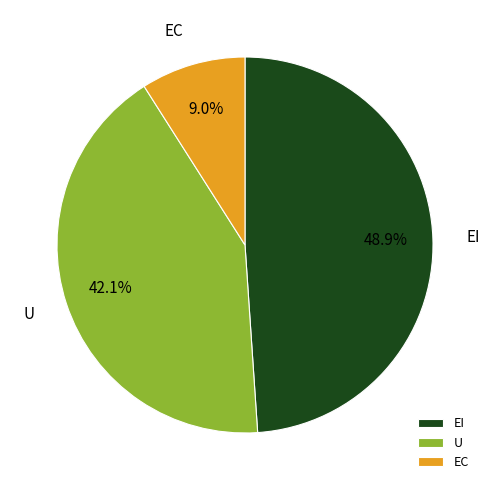

What percentage is NOT represented by EI?

51.1%